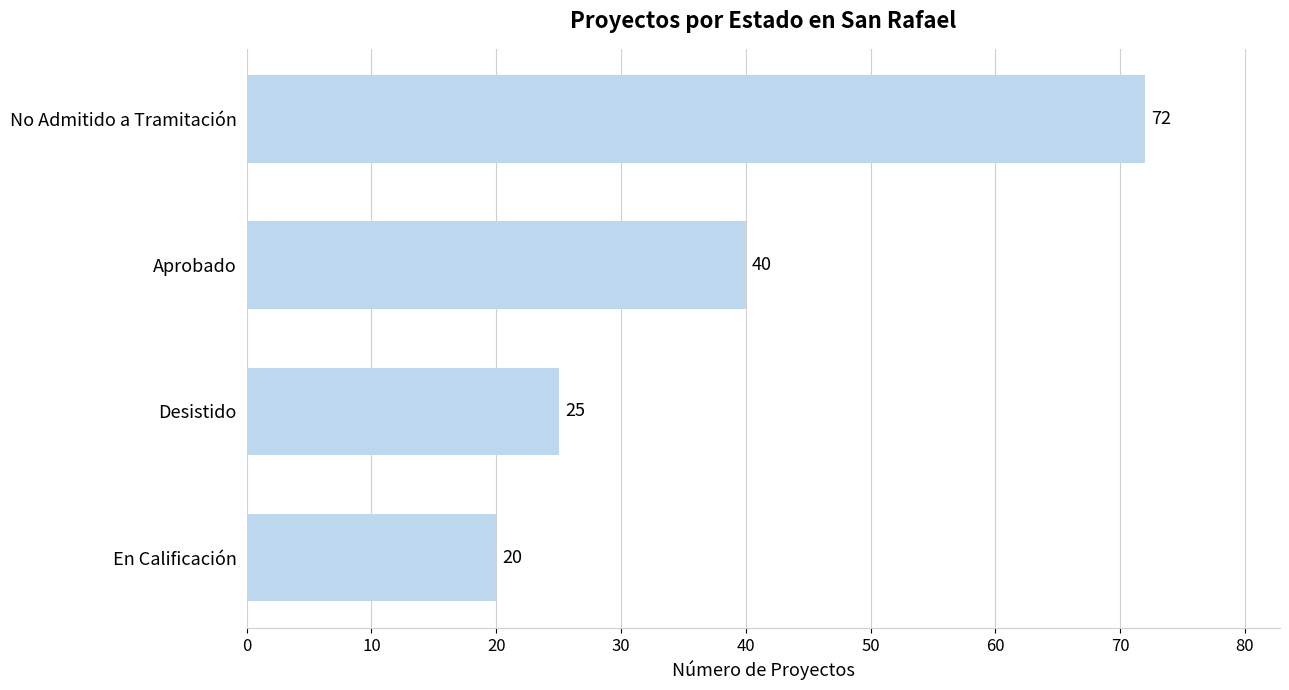

Rank the categories by value from lowest to highest.

En Calificación, Desistido, Aprobado, No Admitido a Tramitación